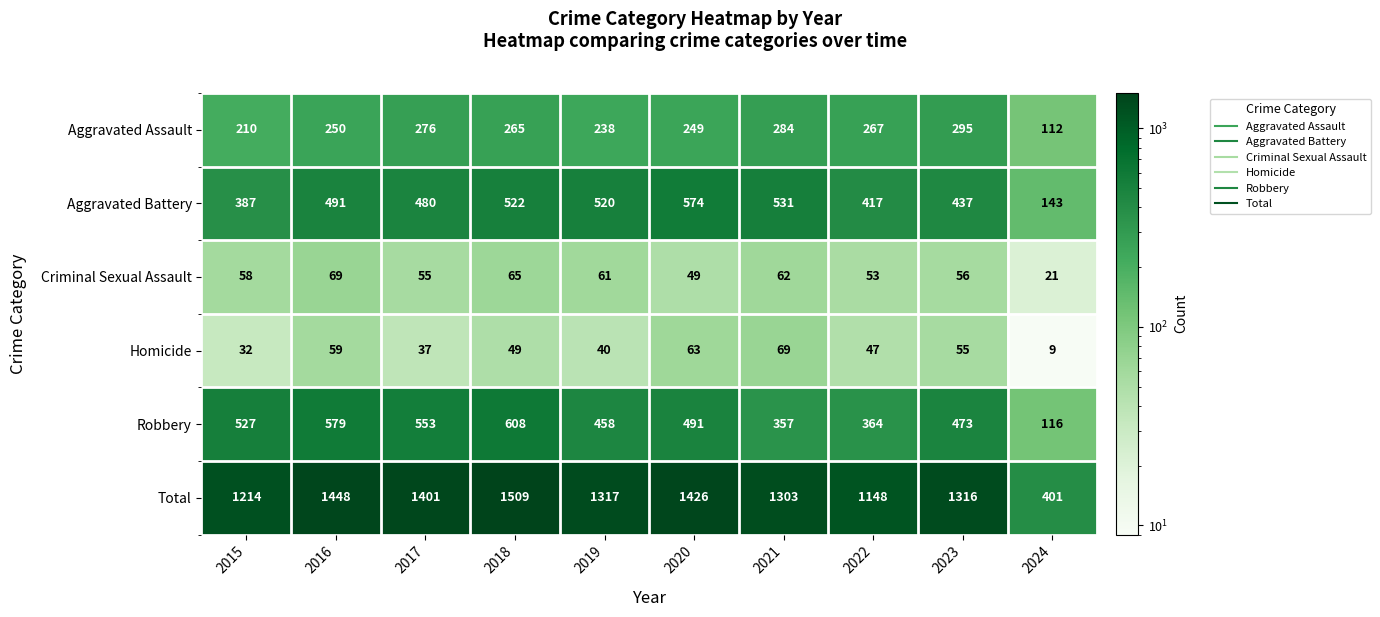

At which category is the sum across all series the highest?

2018